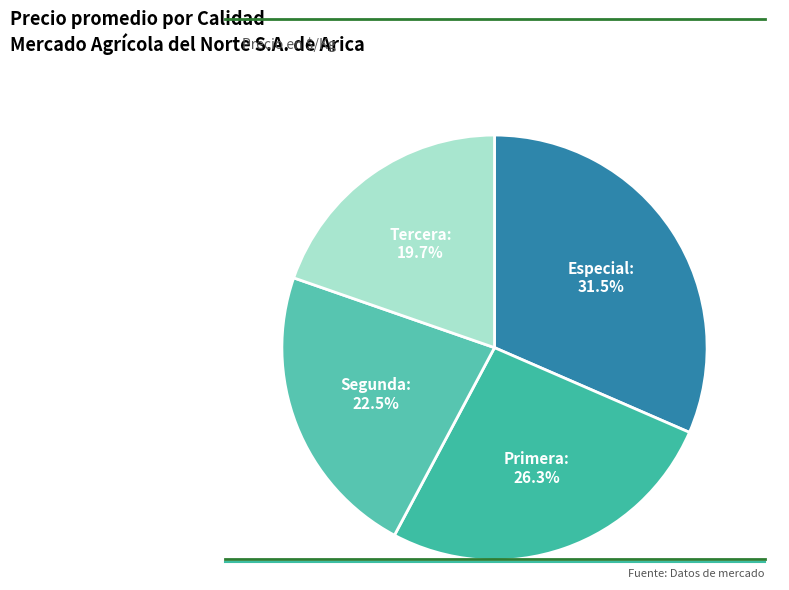

Rank the categories by value from highest to lowest.

Especial, Primera, Segunda, Tercera